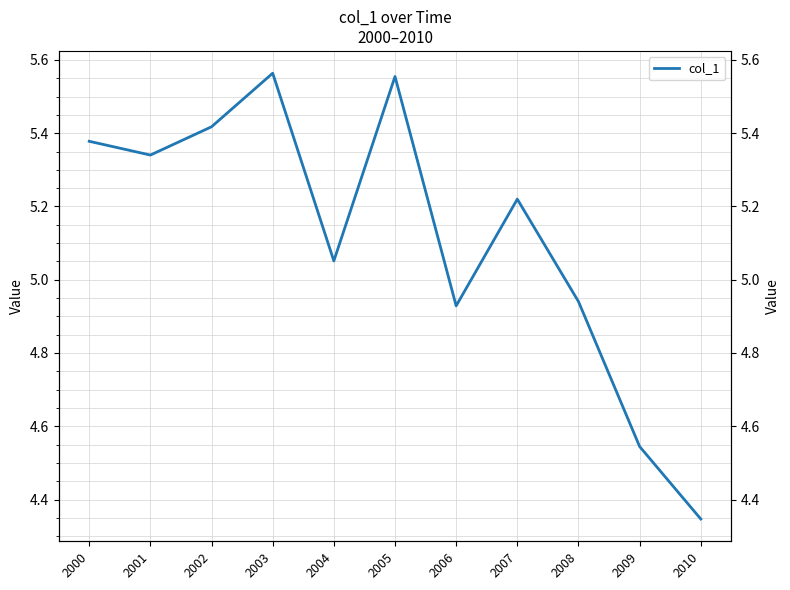

What is the greatest value displayed?

5.6